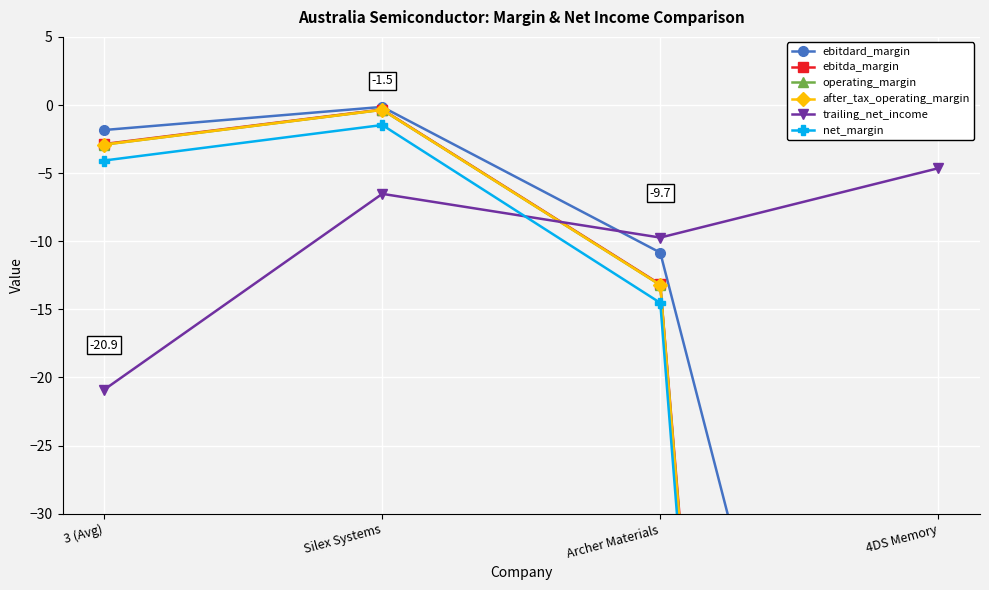

Reading right to left, what are all the values shown in this chart?

ebitdard_margin: 4DS Memory=-90.0	Archer Materials=-10.8	Silex Systems=-0.1	3 (Avg)=-1.8
ebitda_margin: 4DS Memory=-258.2	Archer Materials=-13.2	Silex Systems=-0.3	3 (Avg)=-2.9
operating_margin: 4DS Memory=-262.9	Archer Materials=-13.2	Silex Systems=-0.4	3 (Avg)=-2.9
after_tax_operating_margin: 4DS Memory=-262.9	Archer Materials=-13.2	Silex Systems=-0.4	3 (Avg)=-2.9
trailing_net_income: 4DS Memory=-4.6	Archer Materials=-9.7	Silex Systems=-6.5	3 (Avg)=-20.9
net_margin: 4DS Memory=-272.9	Archer Materials=-14.5	Silex Systems=-1.5	3 (Avg)=-4.1